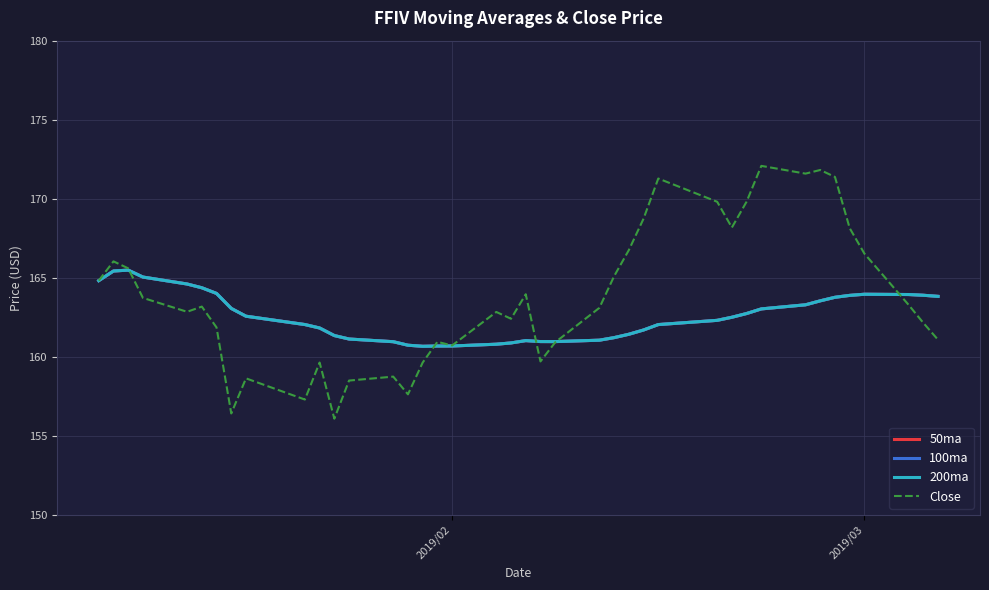

What is the value of the 50ma point at the 9th from the left?

162.6